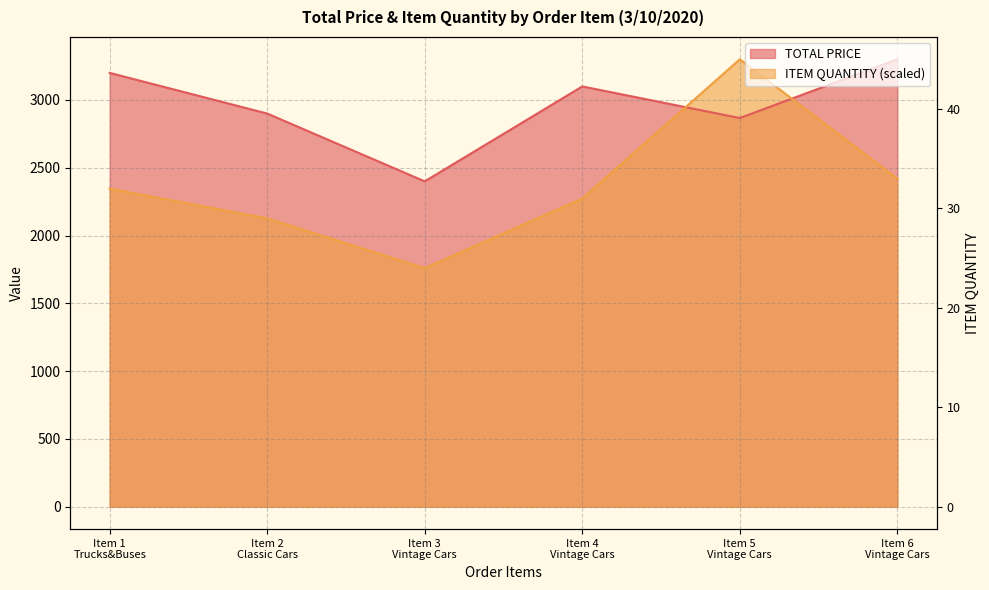

List the series in order of their peak value, highest first.

TOTAL PRICE, ITEM QUANTITY